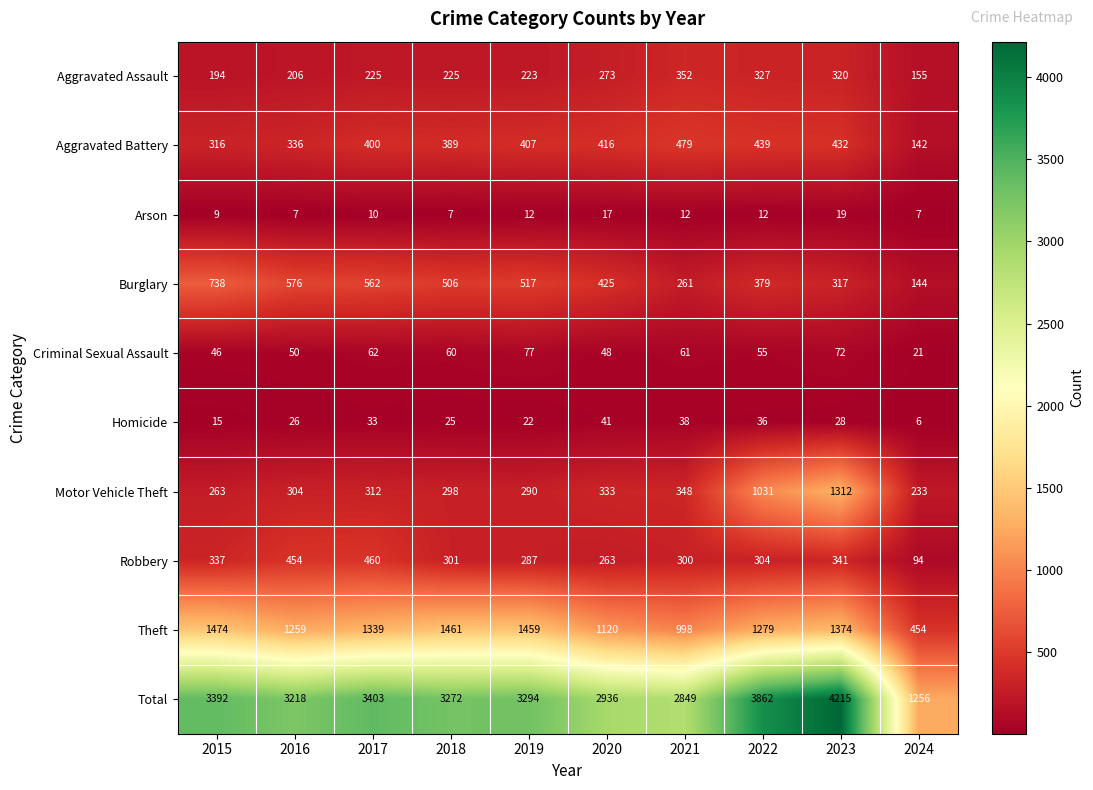

What is the total value across all series at 2016?

6436